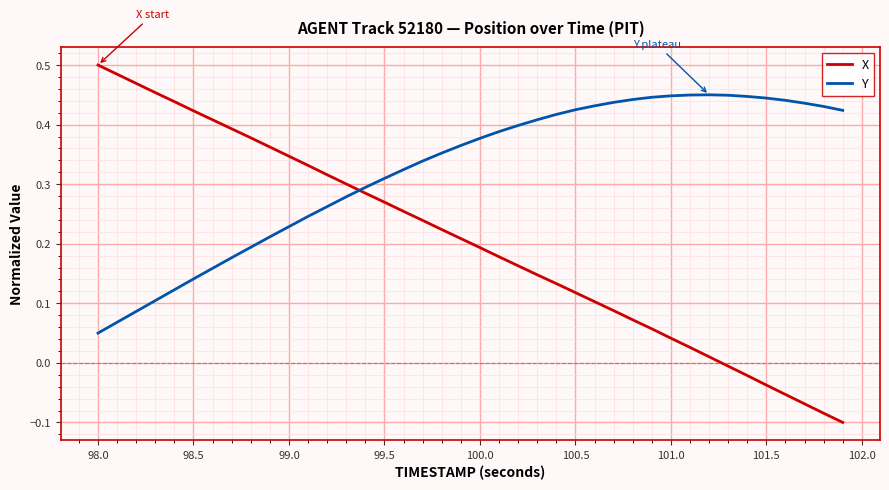

Which series has the largest range (max minus min)?

X